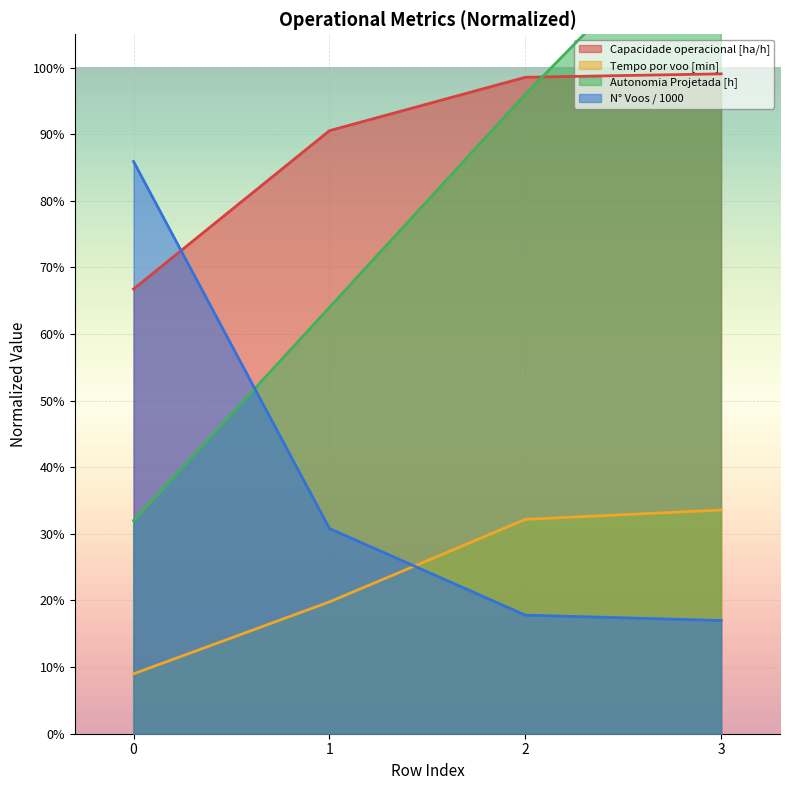

Which series changed the most between 0 and 3?

Autonomia Projetada [h]